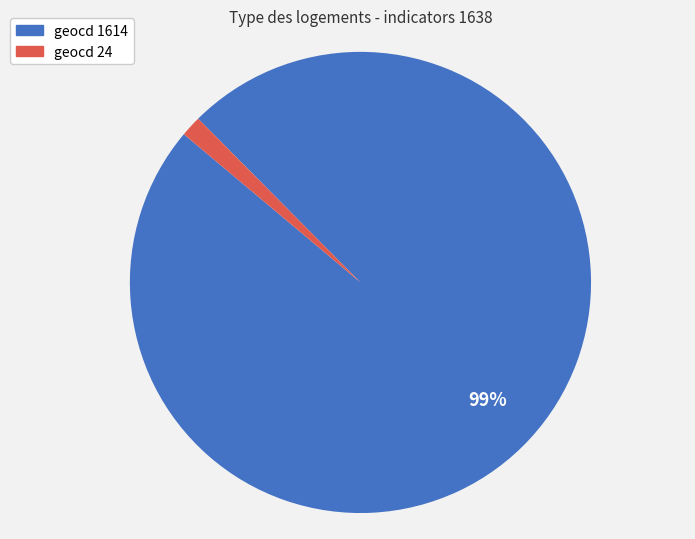

What is the smallest slice in the pie chart?

geocd 24